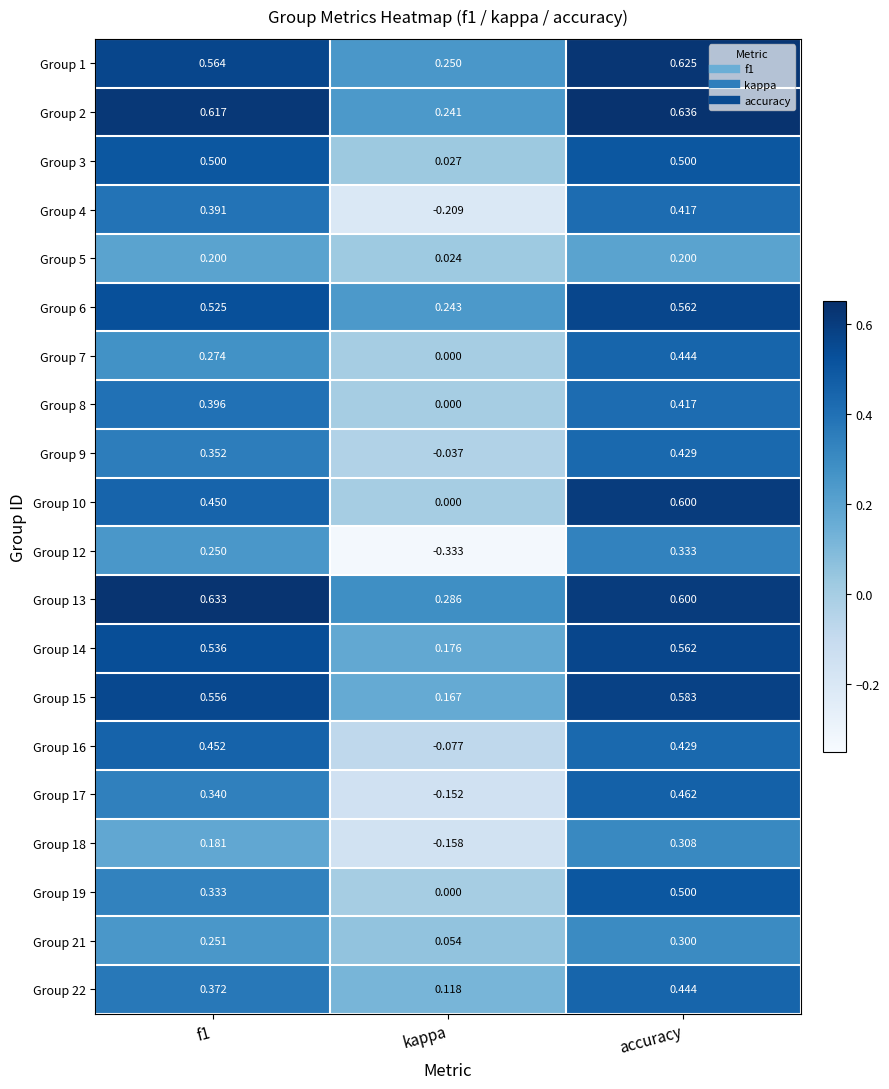

Which category has the highest value across all series?

accuracy